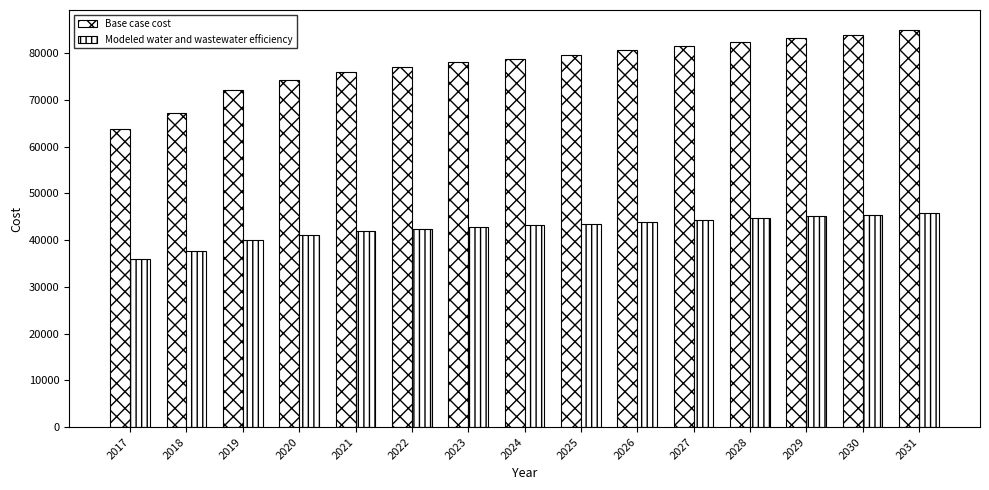

At which category is the sum across all series the highest?

2031